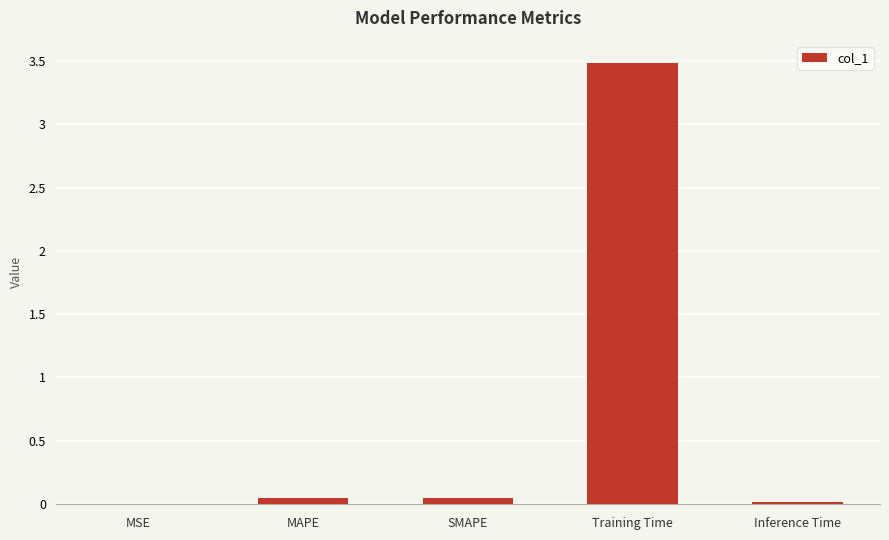

Which has a higher value, Training Time or MAPE?

Training Time